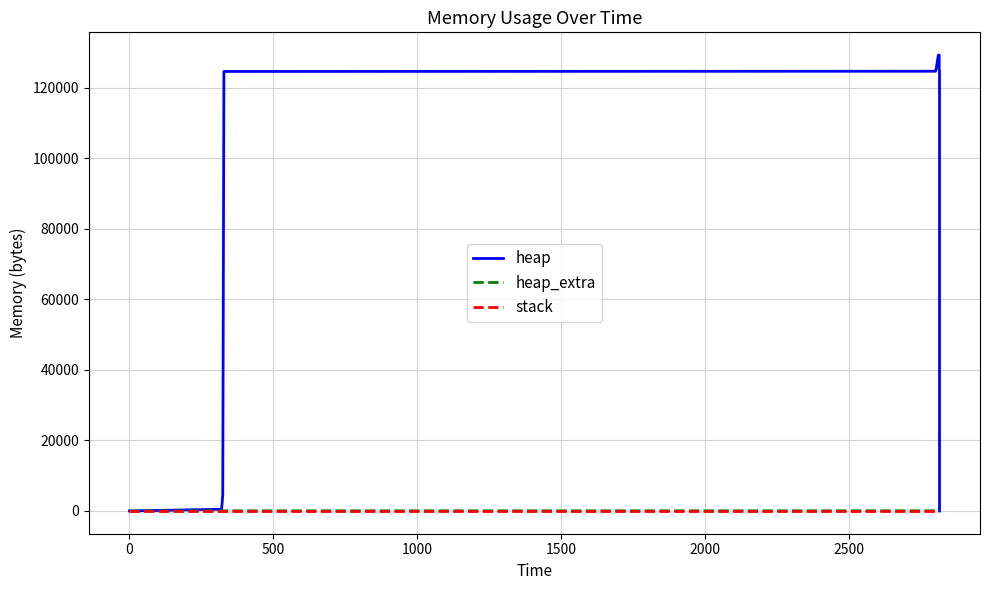

Rank the series at 1500 from highest to lowest value.

heap, heap_extra, stack